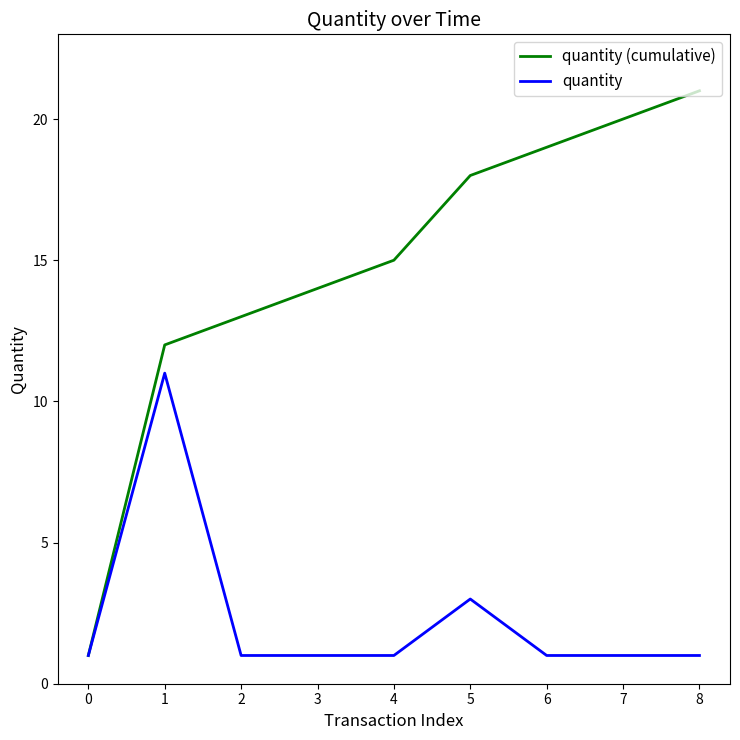

List the series in order of their overall mean, lowest first.

quantity, quantity (cumulative)